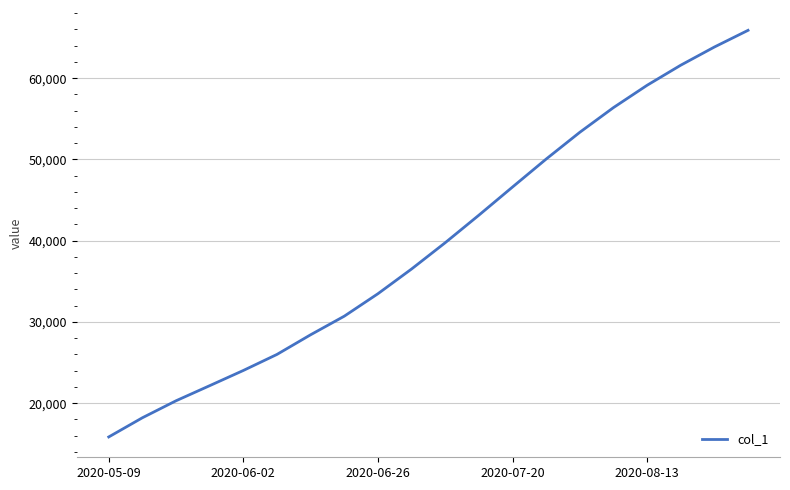

What is the smallest value displayed?

15842.6